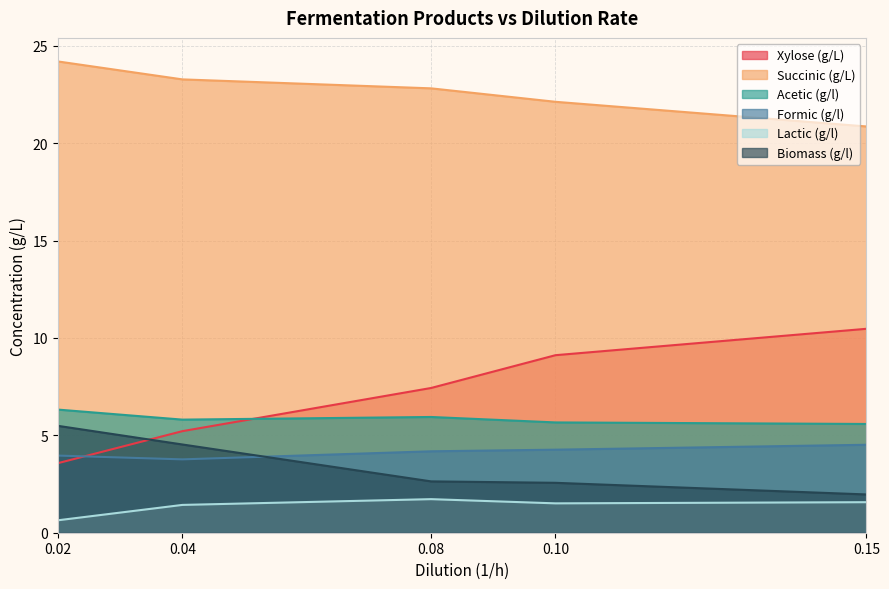

Does the chart have visible grid lines?

Yes